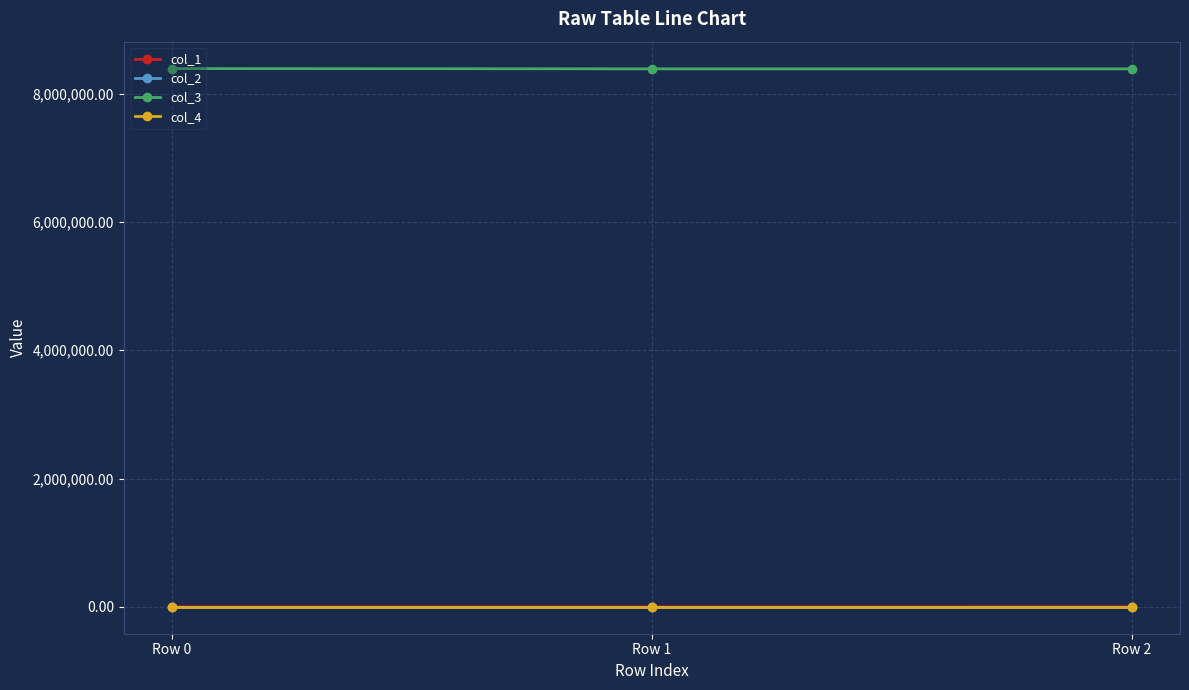

Which series has the largest total across all categories?

col_3